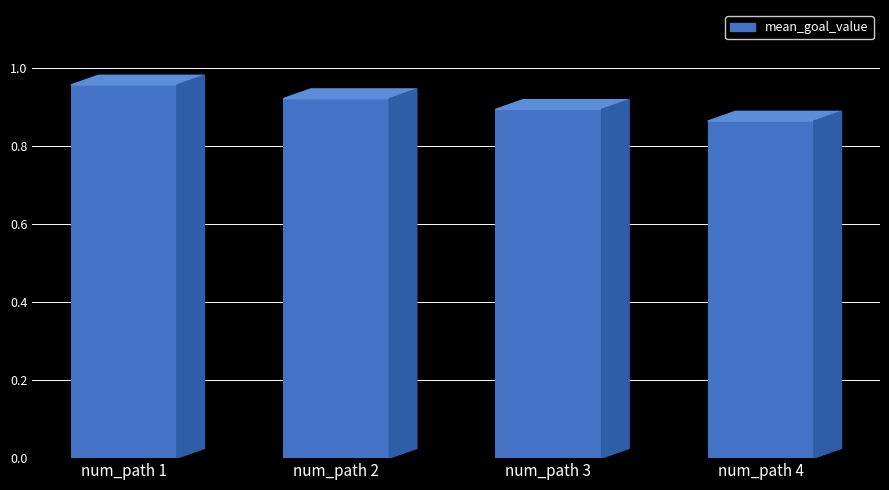

Rank the categories by value from lowest to highest.

num_path 4, num_path 3, num_path 2, num_path 1